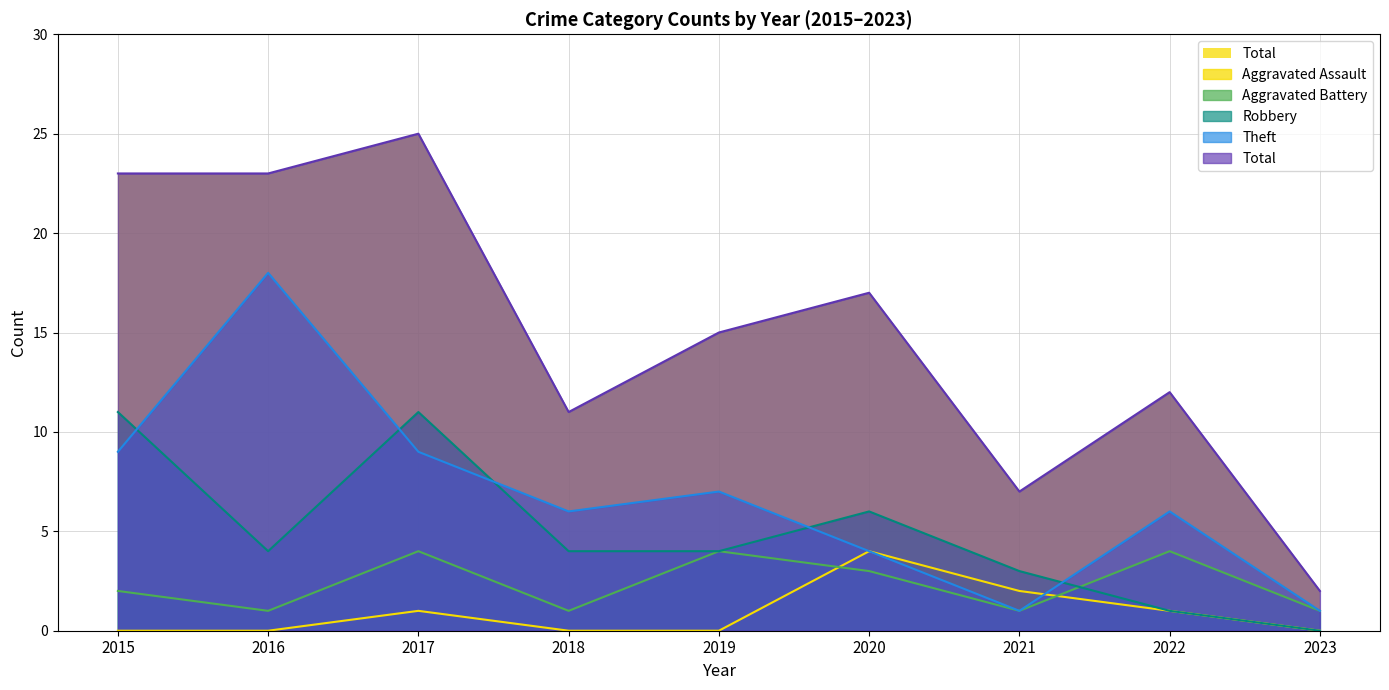

Rank the categories by Aggravated Battery value from lowest to highest.

2016, 2018, 2021, 2023, 2015, 2020, 2017, 2019, 2022